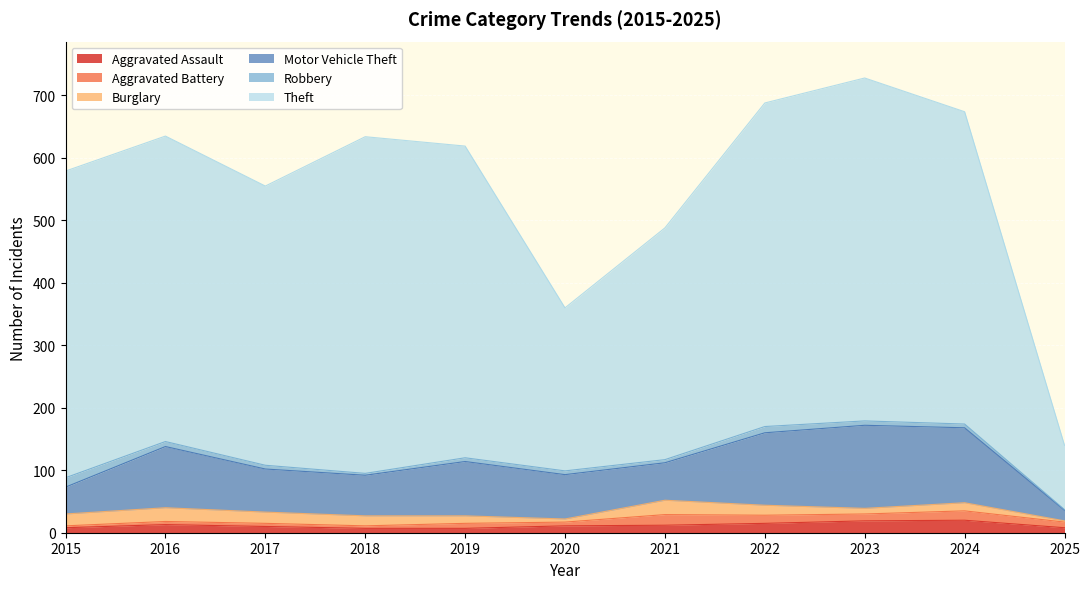

What are all the series names shown in the legend?

Aggravated Assault, Aggravated Battery, Burglary, Motor Vehicle Theft, Robbery, Theft